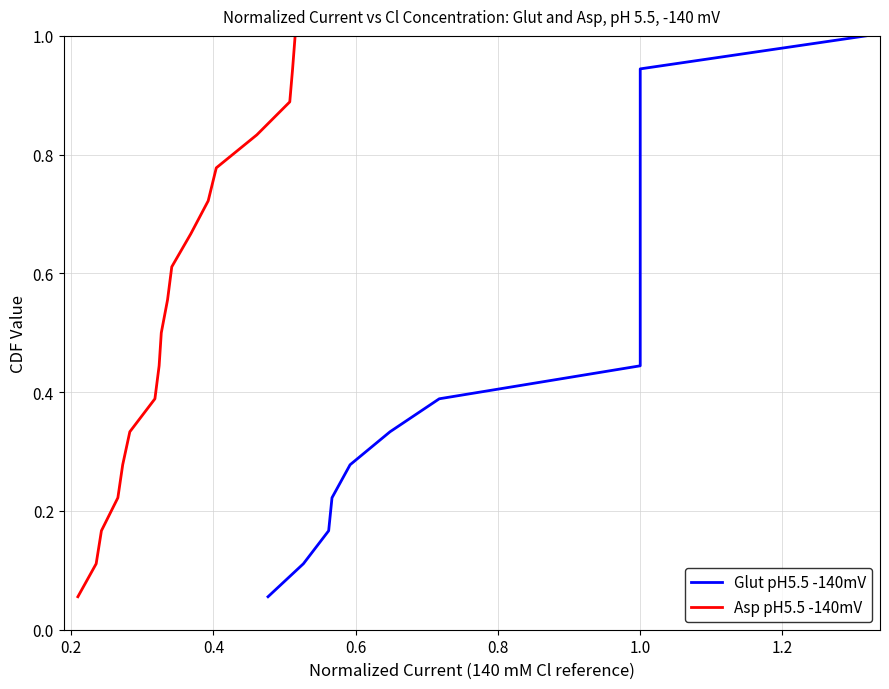

What is the highest value of the Asp pH5.5 -140mV series?

1.0